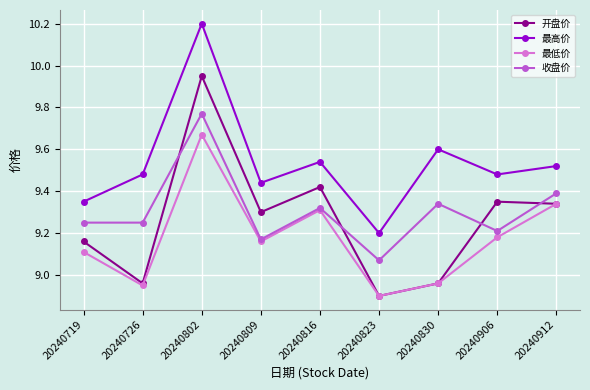

Count the 收盘价 values in the range 9 to 10.

9